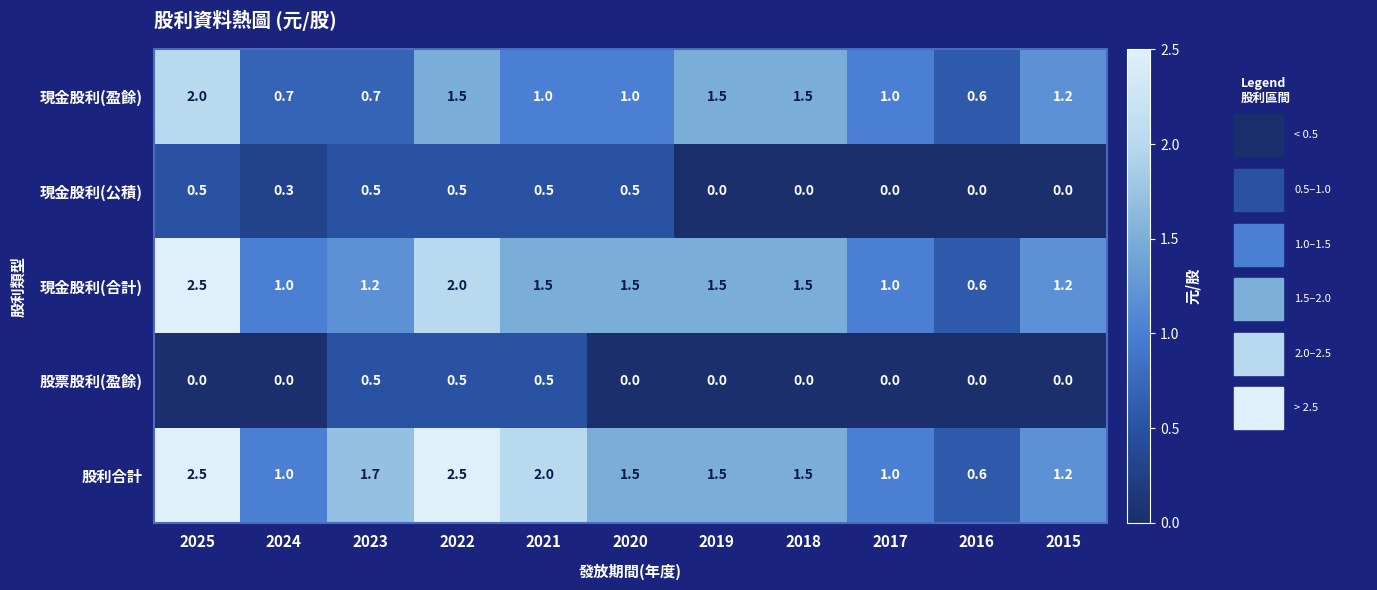

What is the greatest value displayed?

2.5